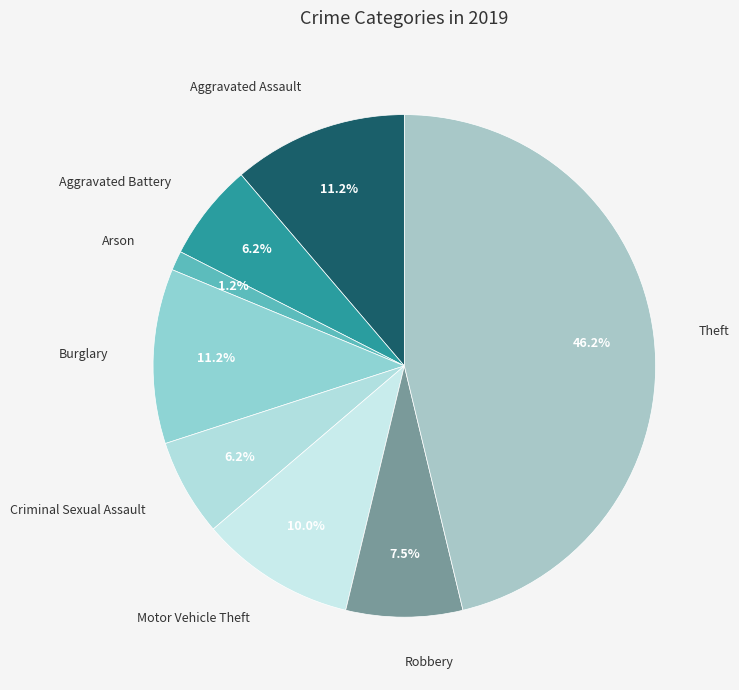

Which slice is the smallest?

Arson